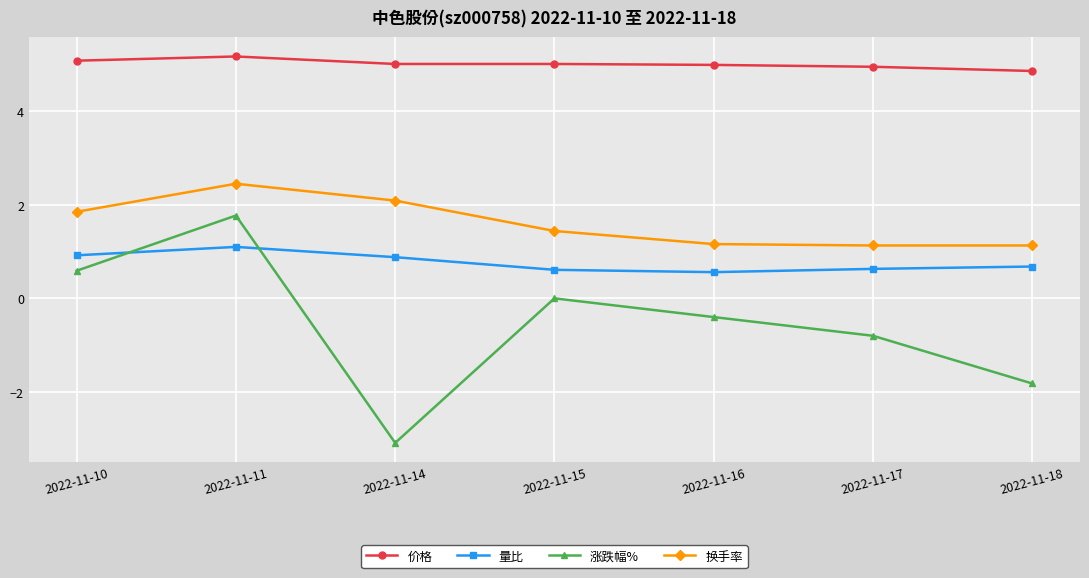

Rank the series at 2022-11-17 from highest to lowest value.

价格, 换手率, 量比, 涨跌幅%